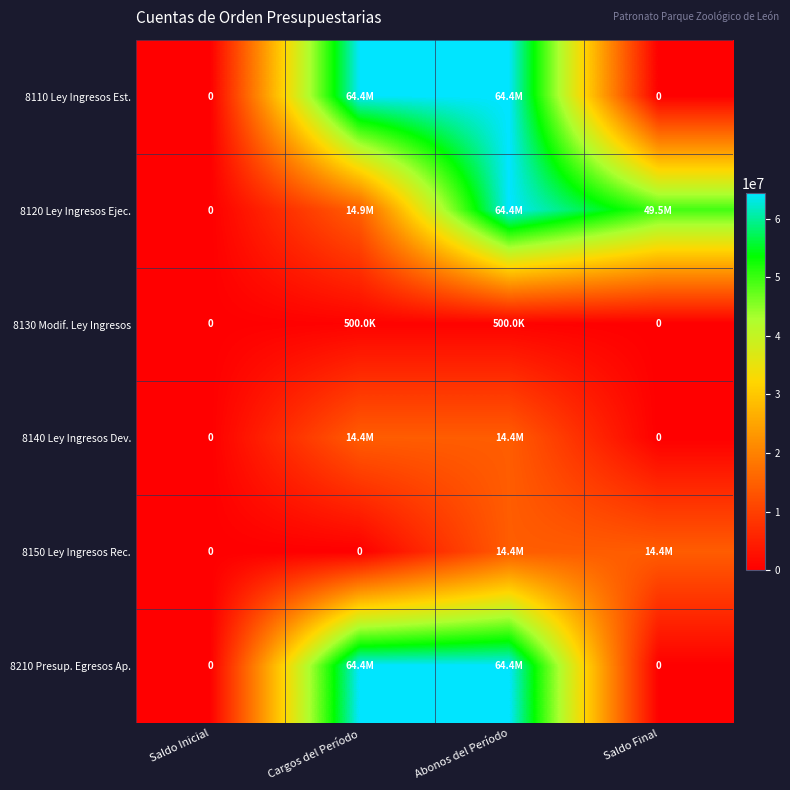

True or false: 8150 Ley Ingresos Rec. has a value of 14427843.4 at Saldo Final.

True